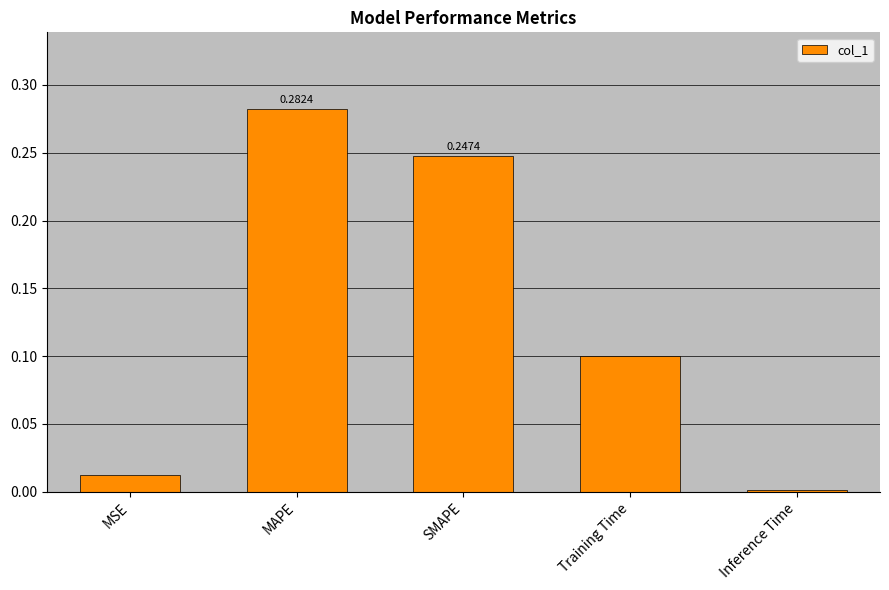

What is the label of the 5th bar from the left?

Inference Time